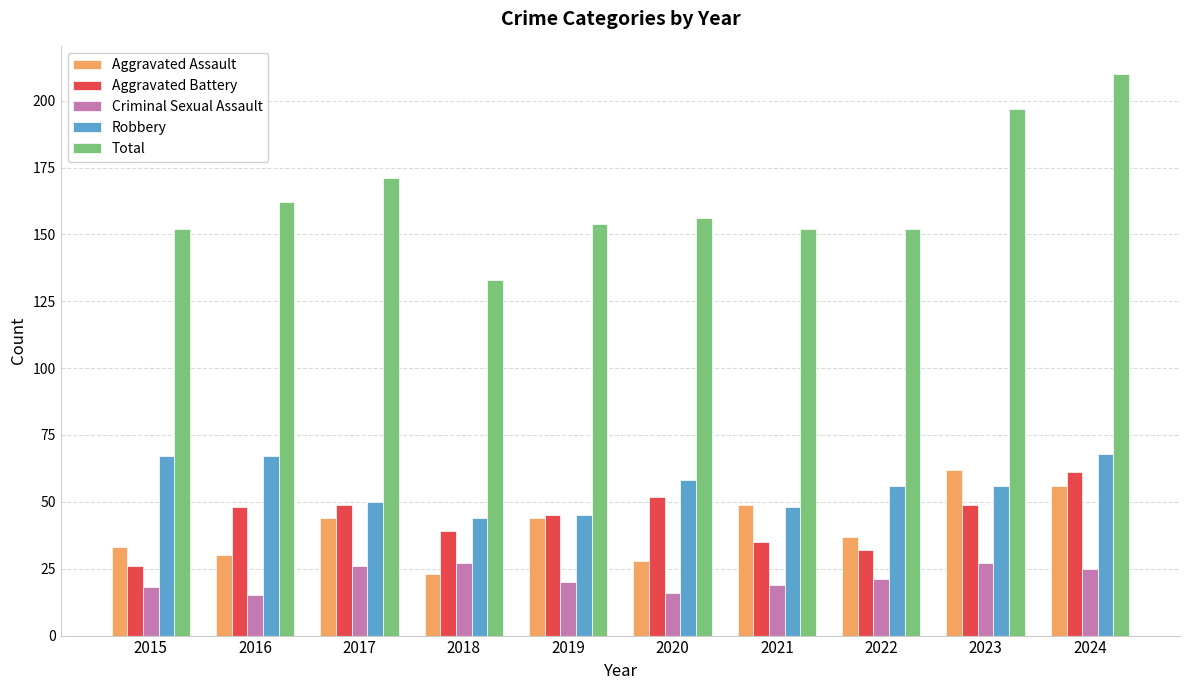

What is the spread (max minus min) of values at 2022?

131